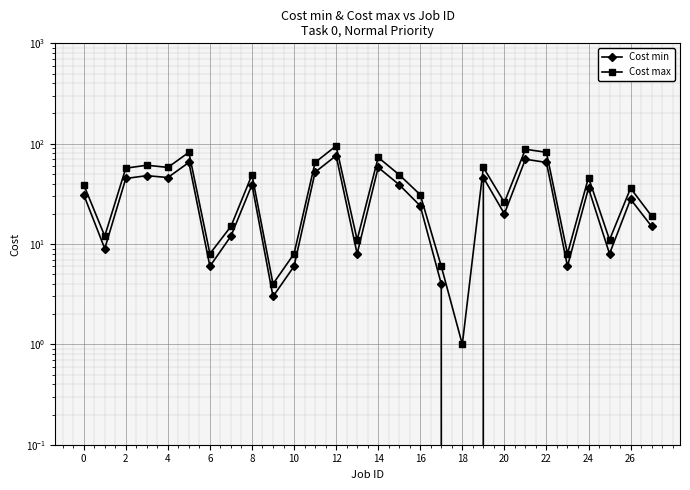

What is the difference between the highest and lowest values at 26?

3